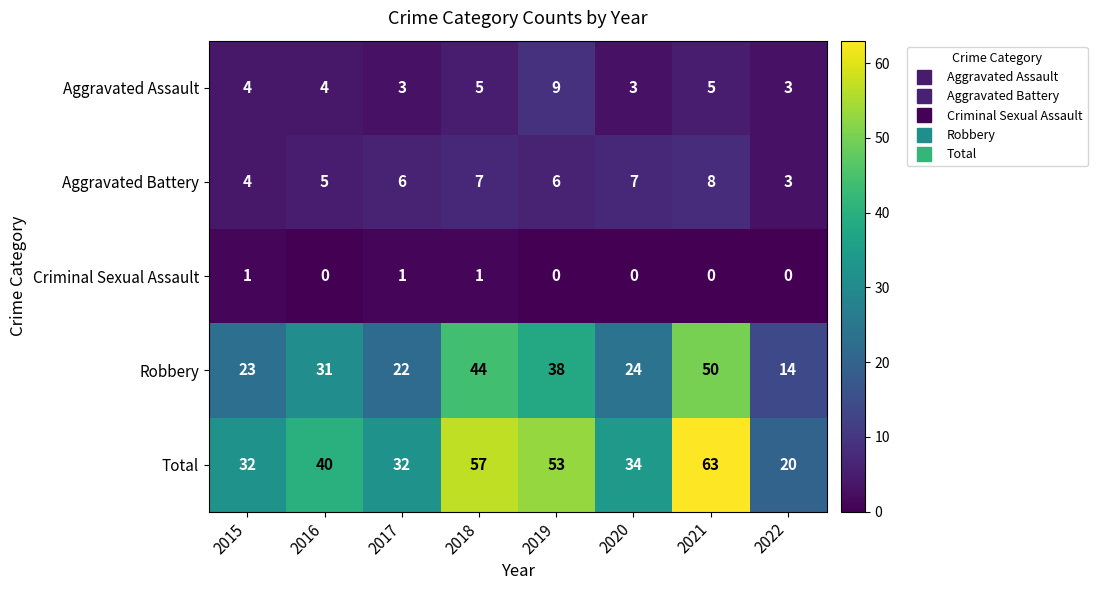

Between 2015 and 2019, which series saw the biggest shift?

Total